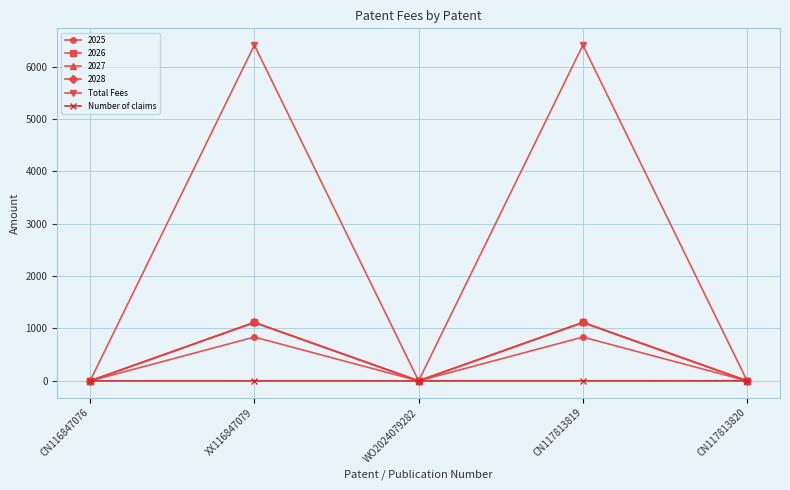

List the labels in order of Number of claims value, smallest first.

CN116847076, XX116847079, WO2024079282, CN117813819, CN117813820